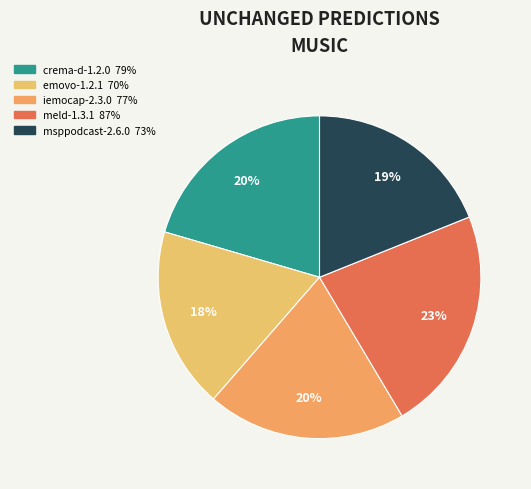

True or false: meld-1.3.1 accounts for 30% of the total.

False